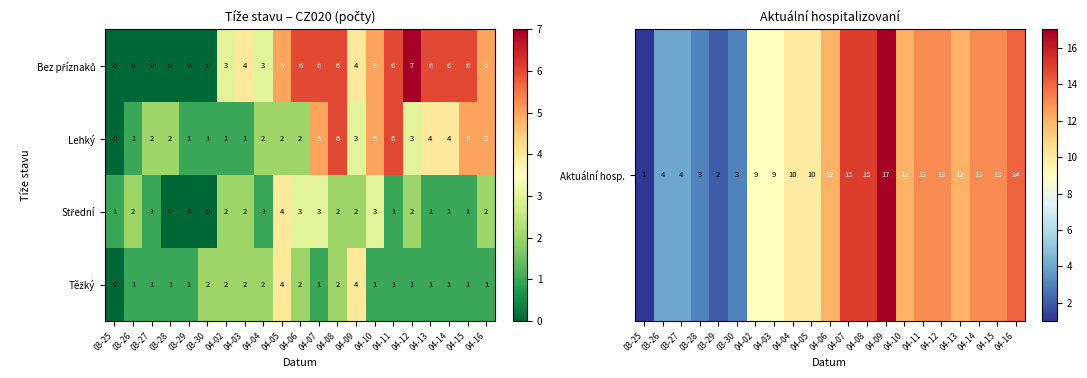

What is the greatest value displayed?

7